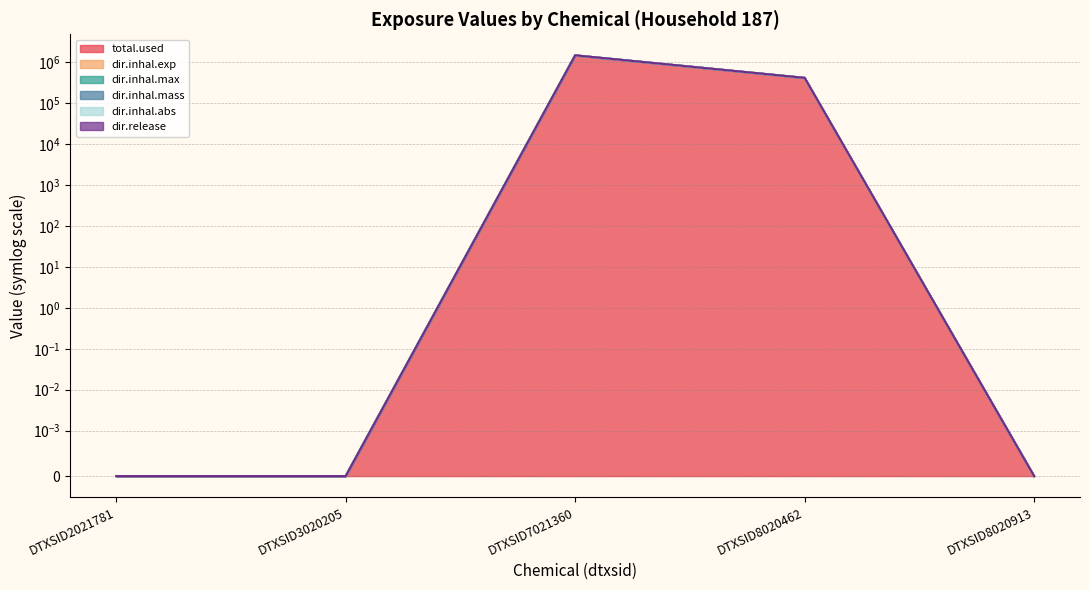

How many interior local peaks does the dir.inhal.abs series have?

1